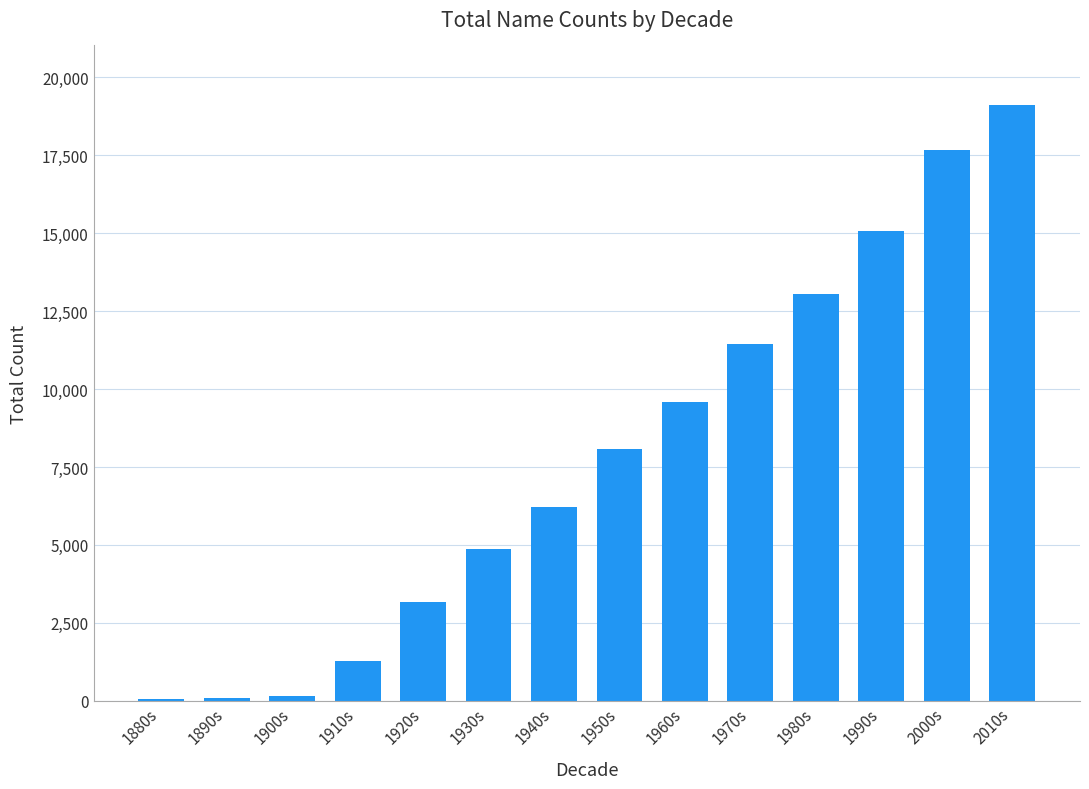

The chart shows a value of 9026 at 2000s. True or false?

False